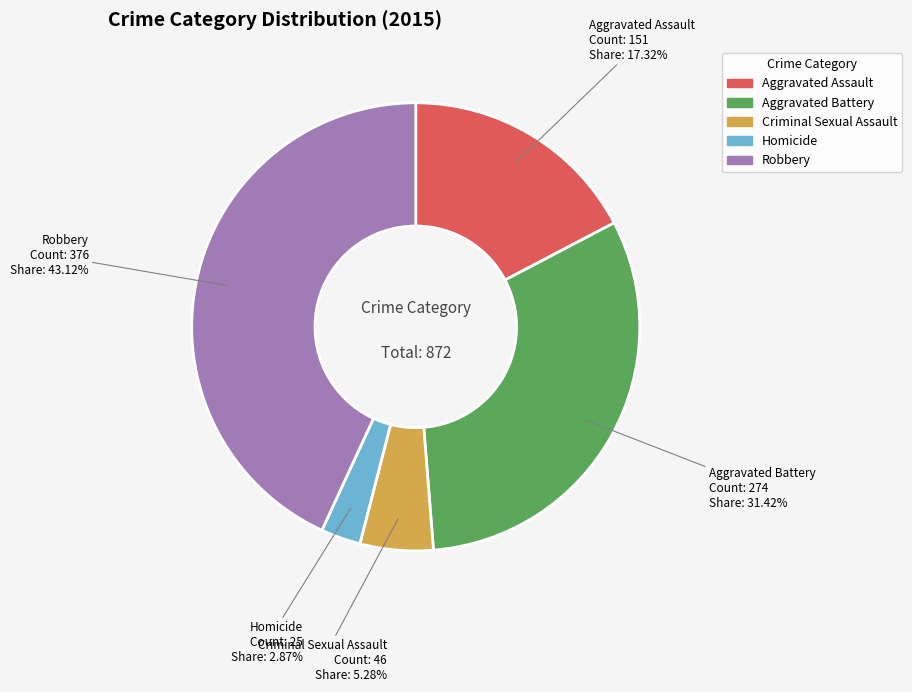

To the nearest percent, what is the average slice percentage?

20%